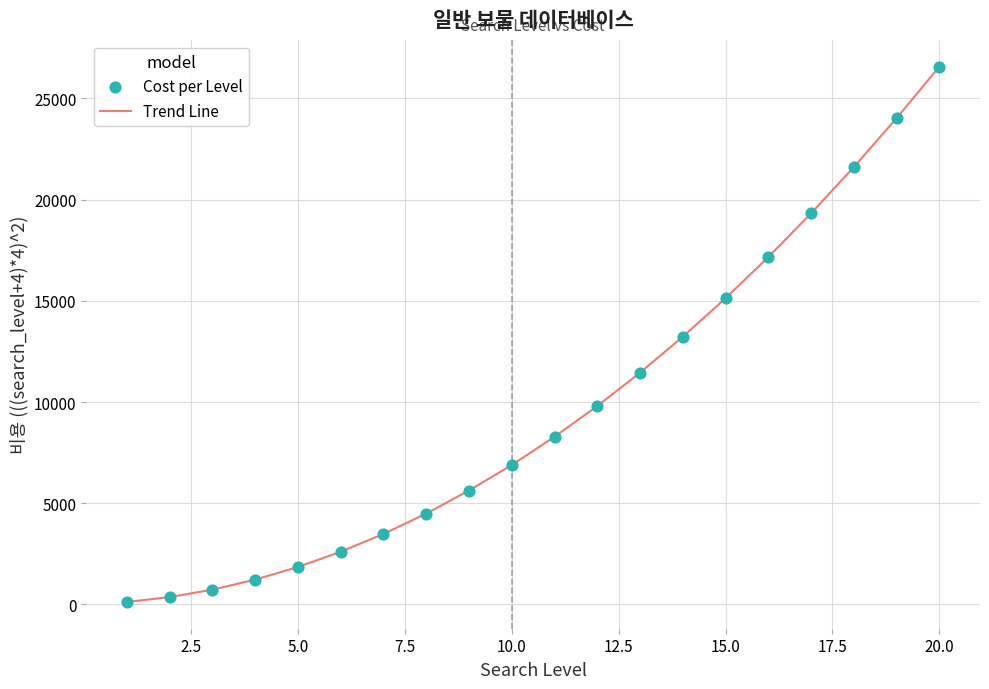

What is the maximum value shown in the chart?

26569